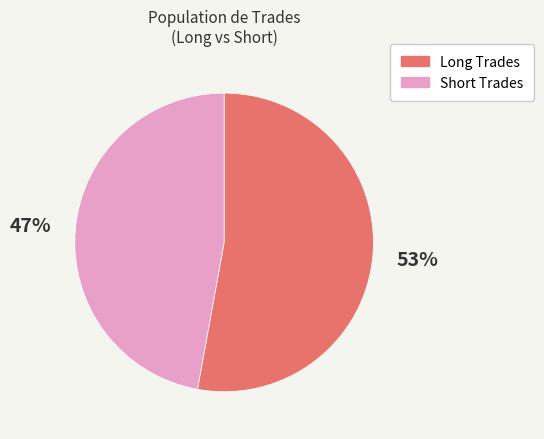

To the nearest percent, what portion does Long Trades represent?

53%